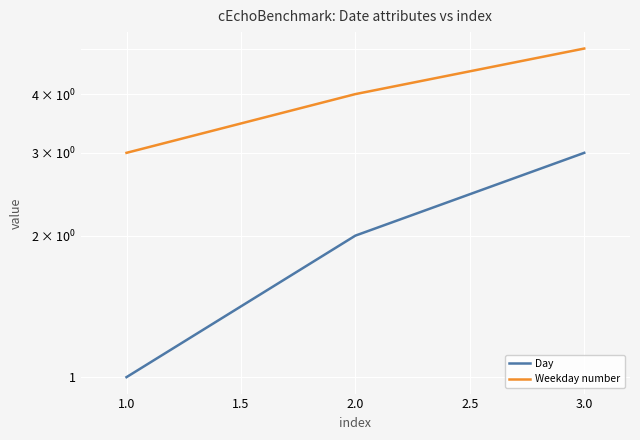

Is the value of Day at 3.0 greater than the value of Weekday number at 1.0?

No